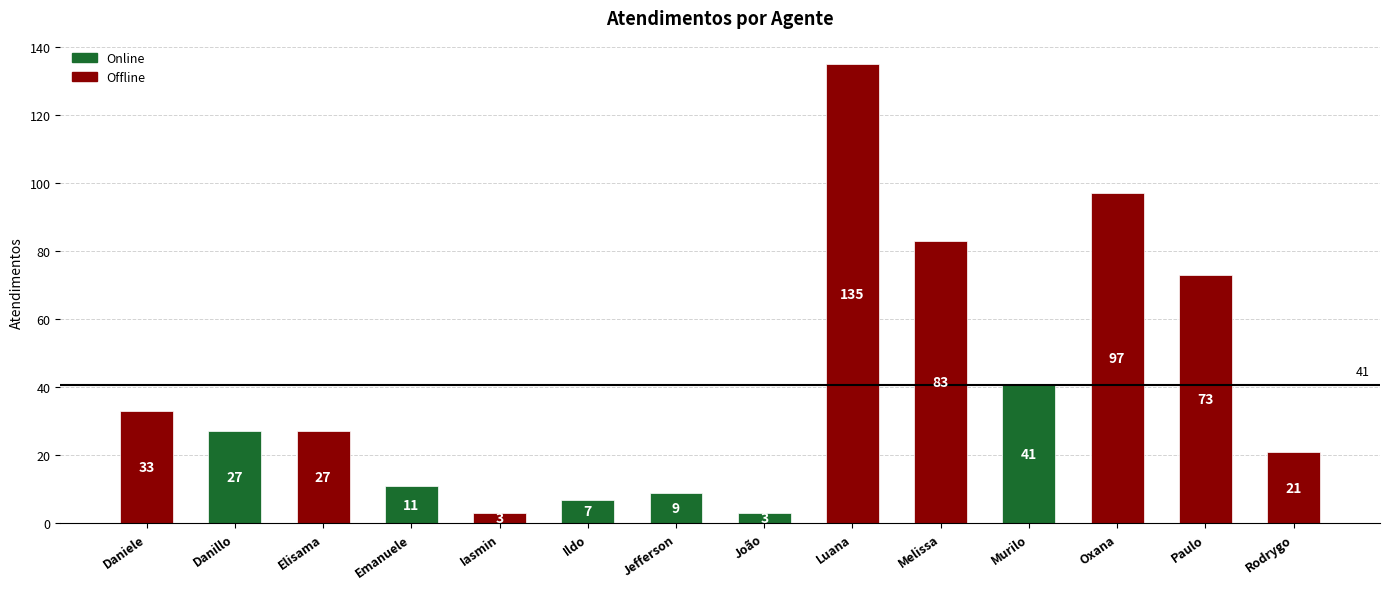

Which label corresponds to the largest value in the chart?

Luana